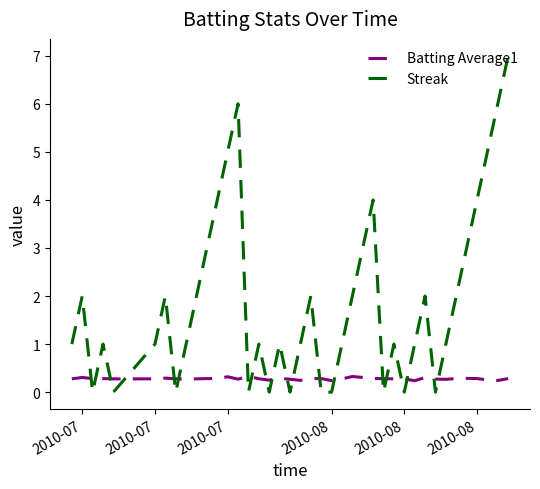

Count the number of data series in this chart.

2